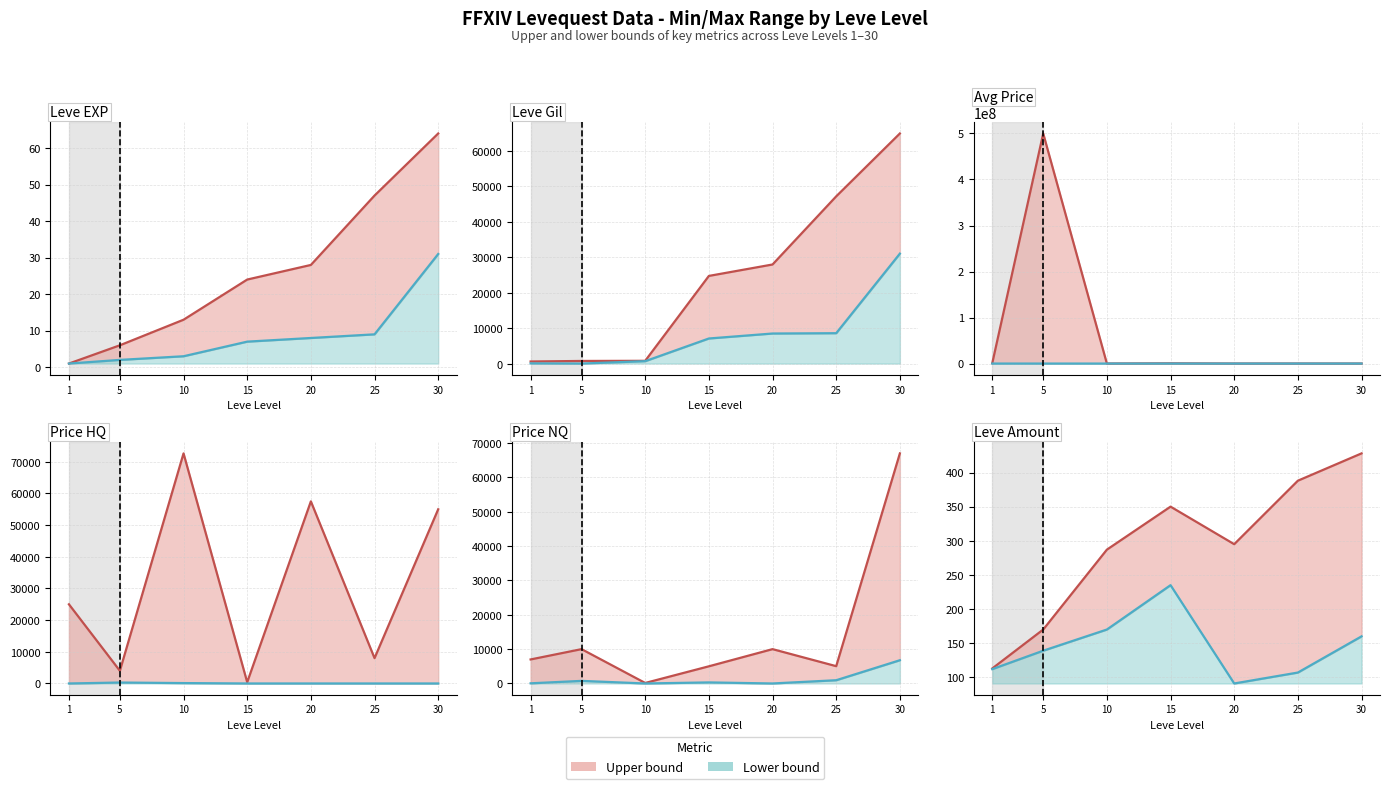

True or false: Upper bound line and Lower bound line cross at least once.

False